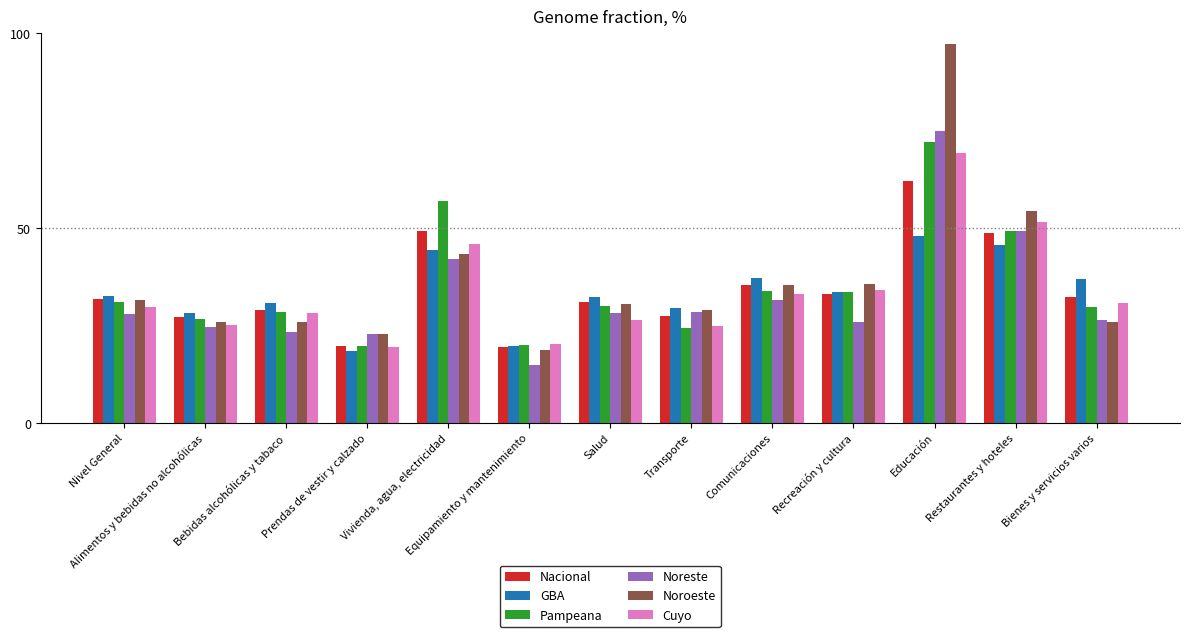

Are the bars horizontal?

No